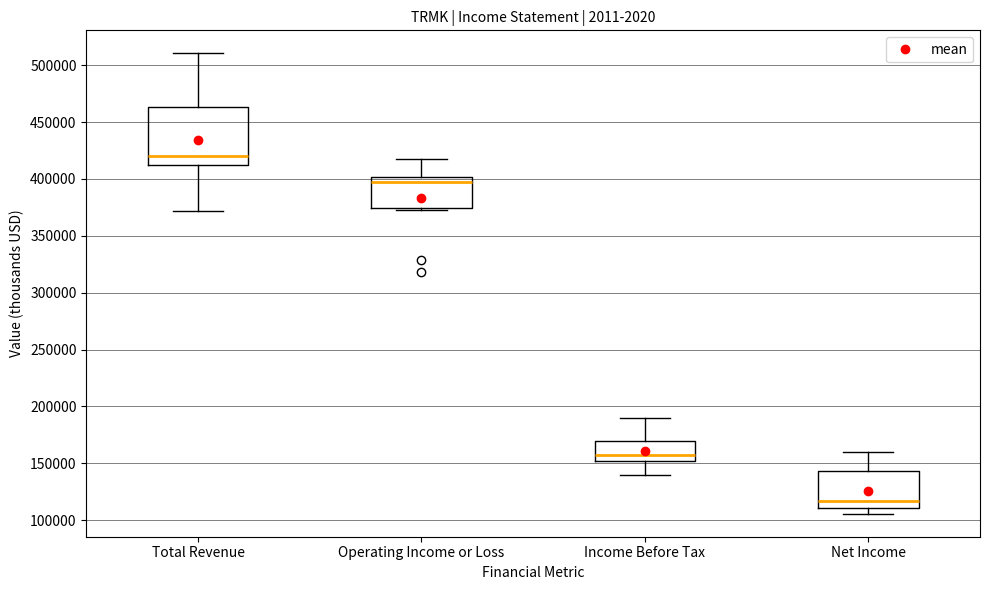

Where does the upper whisker of the box for Operating Income or Loss end on the y-axis? The values are not printed on the chart, so give them approximately, as read against the axis.

420000